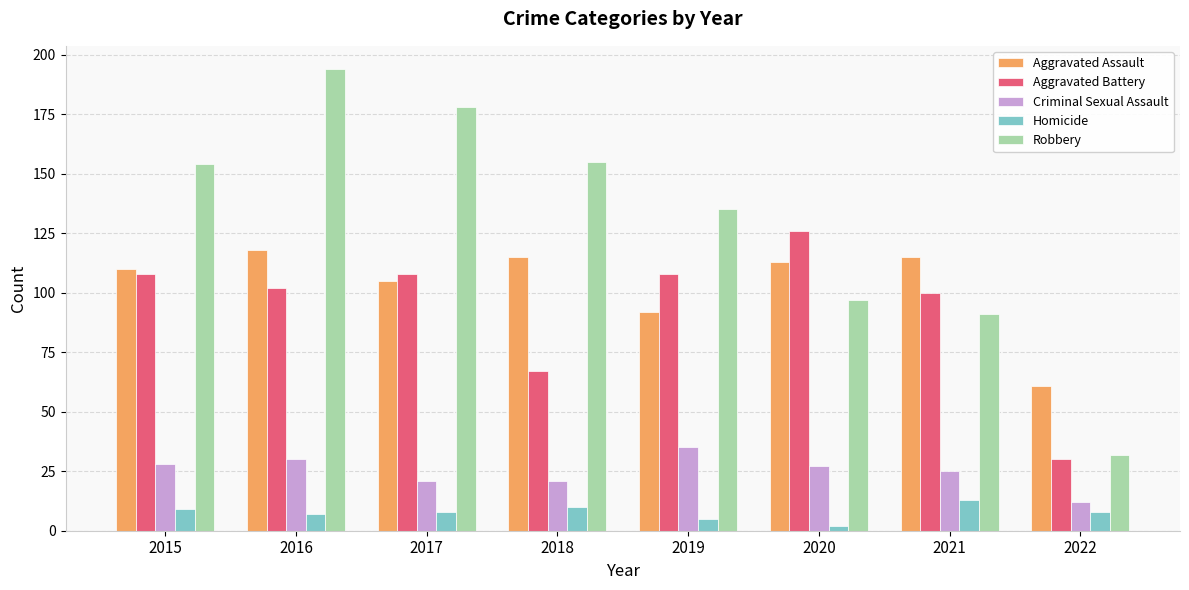

What is the value of the Aggravated Assault bar at the 1st from the left?

110